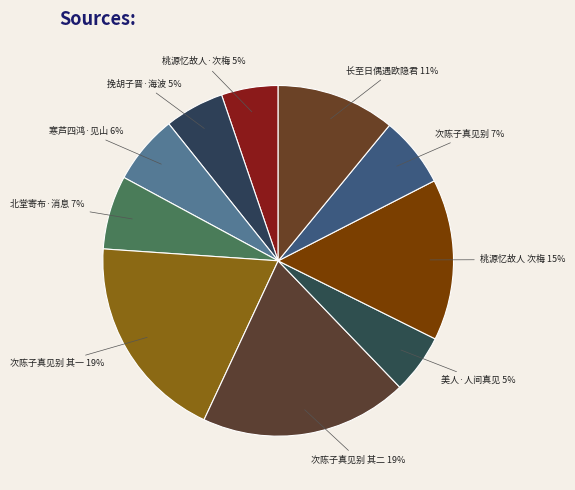

Between 桃源忆故人 次梅 15% and 挽胡子晋·海波 5%, which is larger?

桃源忆故人 次梅 15%